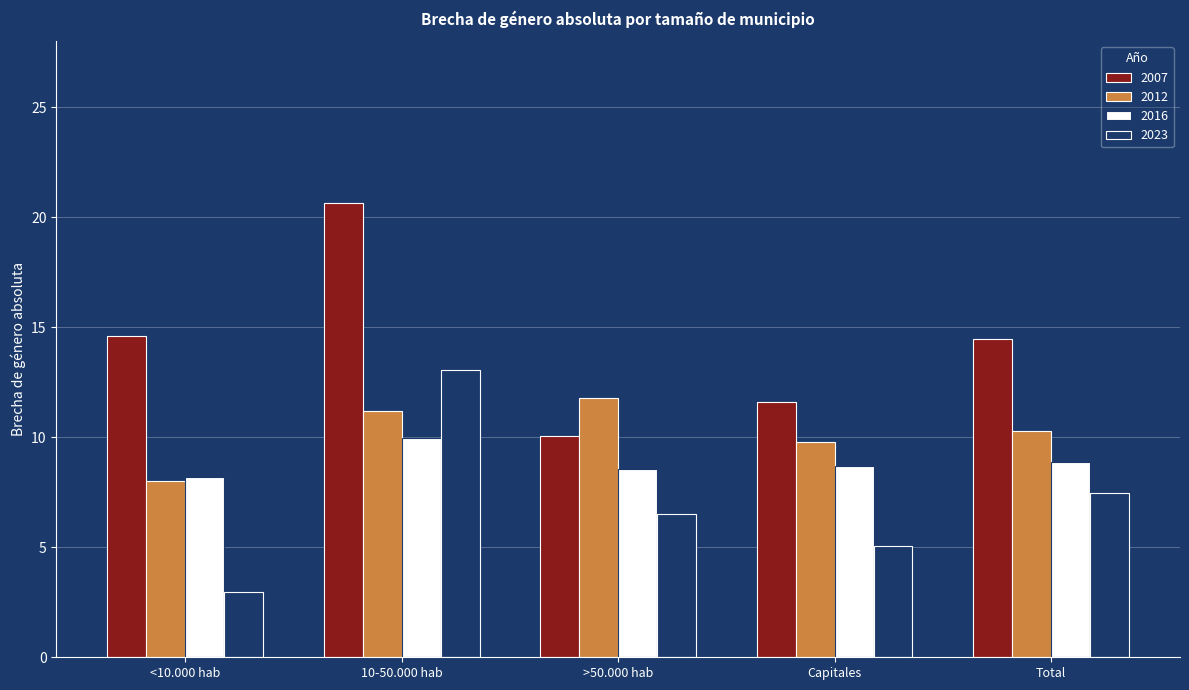

What is the spread (max minus min) of values at >50.000 hab?

5.2